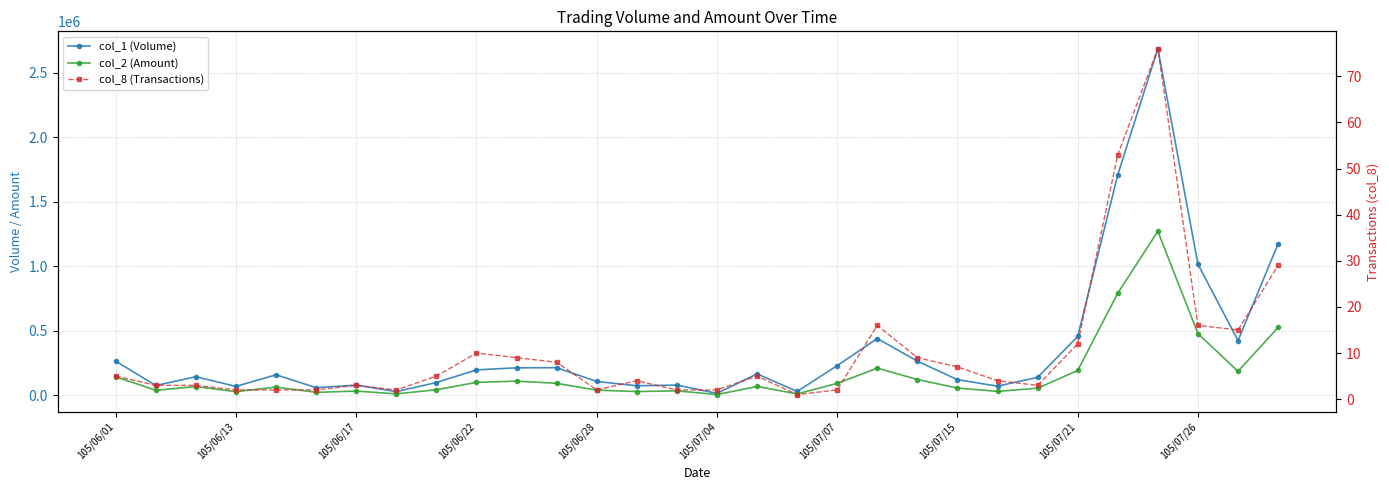

Count the number of data series in this chart.

3